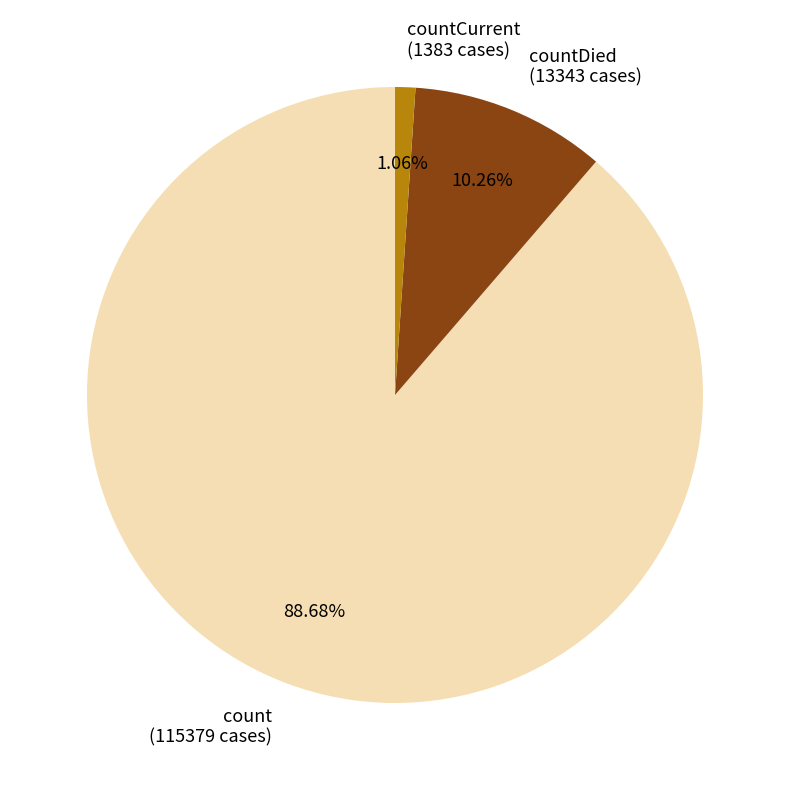

How many slices are in this pie chart?

3